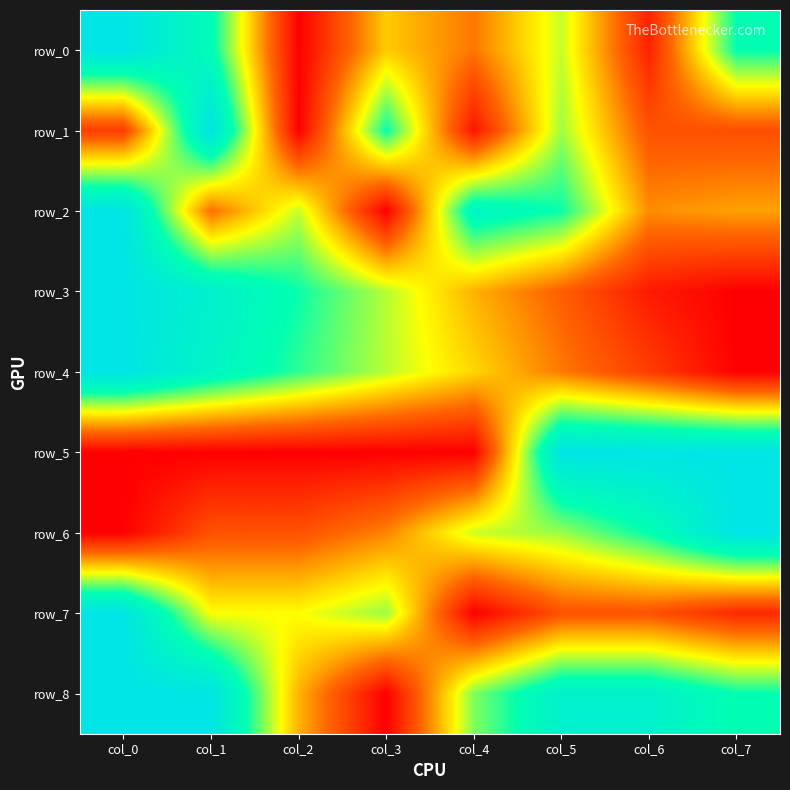

Which category has the highest value in the row_0 series?

col_0